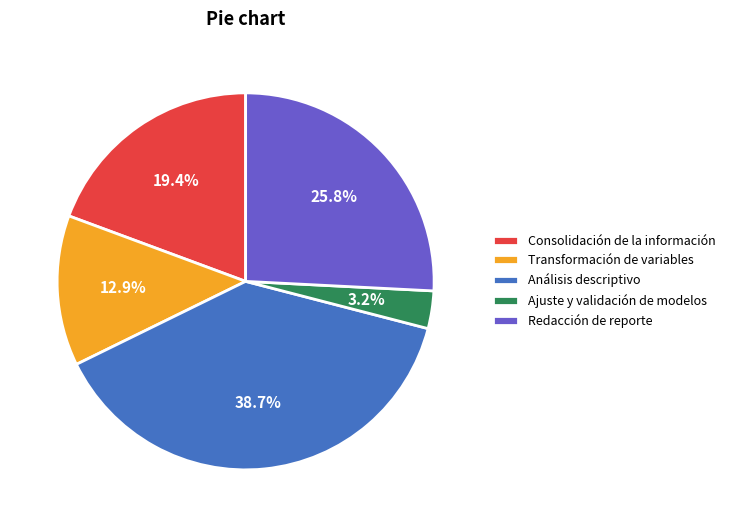

What is the smallest slice in the pie chart?

Ajuste y validación de modelos